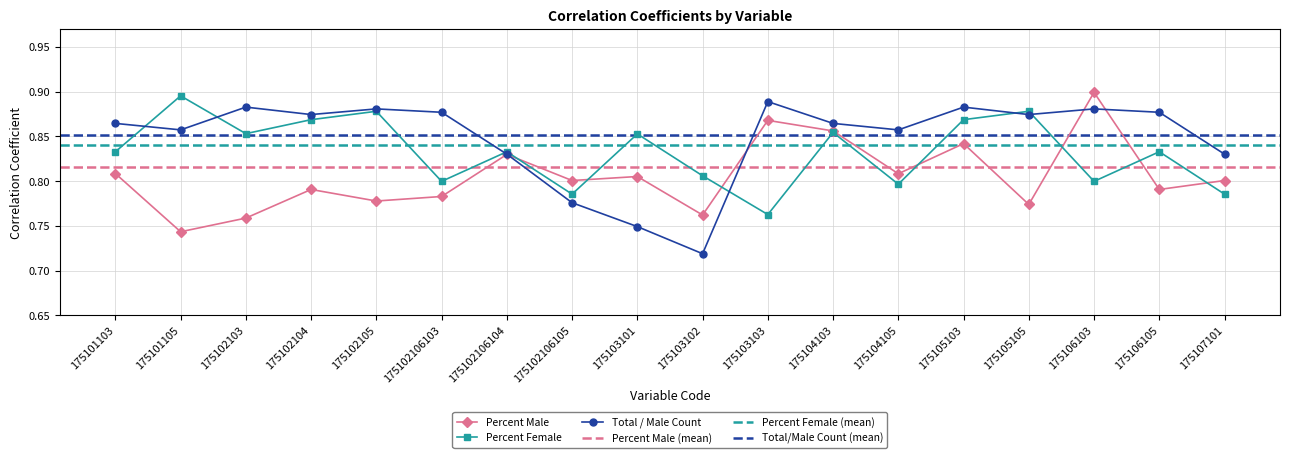

Is the value of Percent Male at 175102105 greater than the value of Percent Female at 175102106105?

No